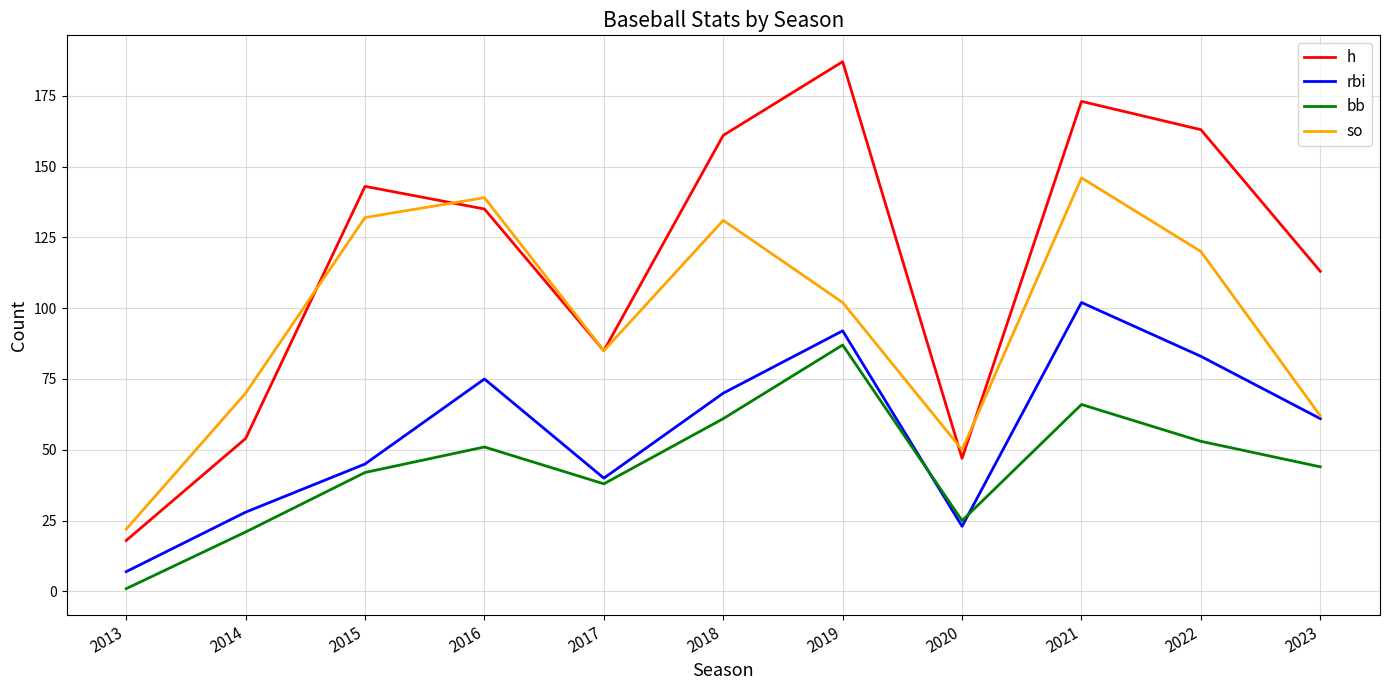

True or false: rbi and h intersect in this chart.

False